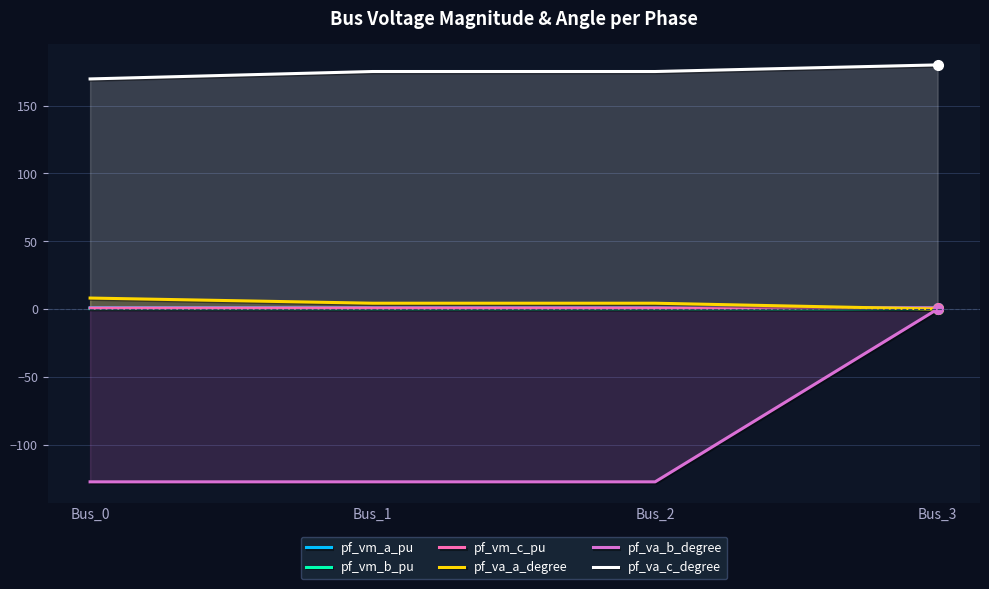

What is the maximum value for pf_vm_b_pu?

0.3